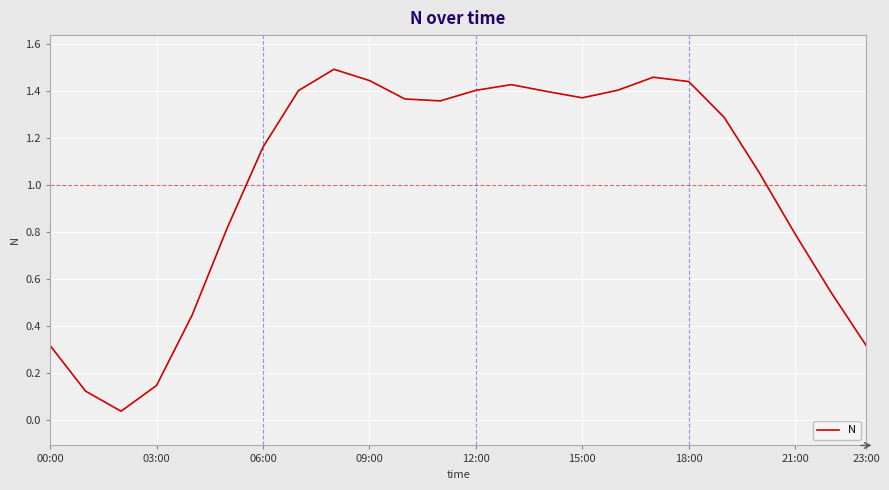

Does the chart have visible grid lines?

Yes